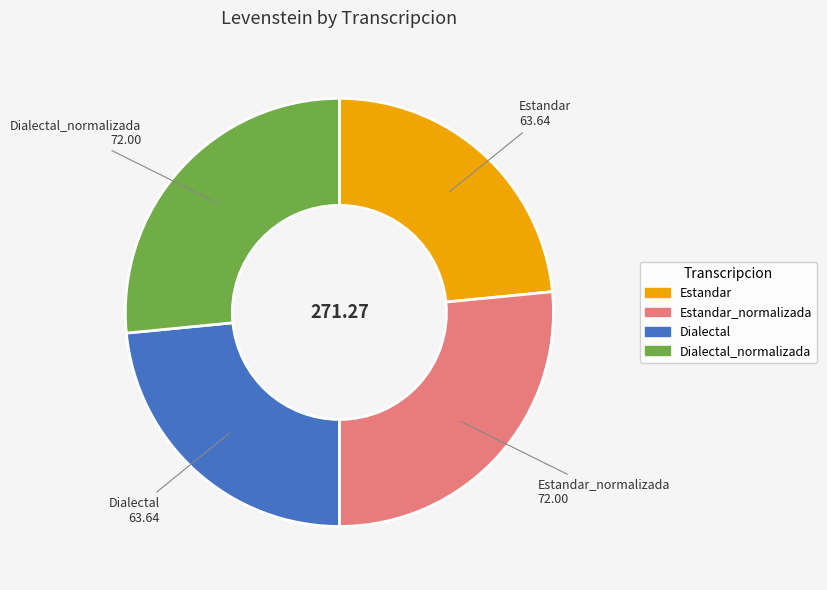

Does any single category account for the majority?

No